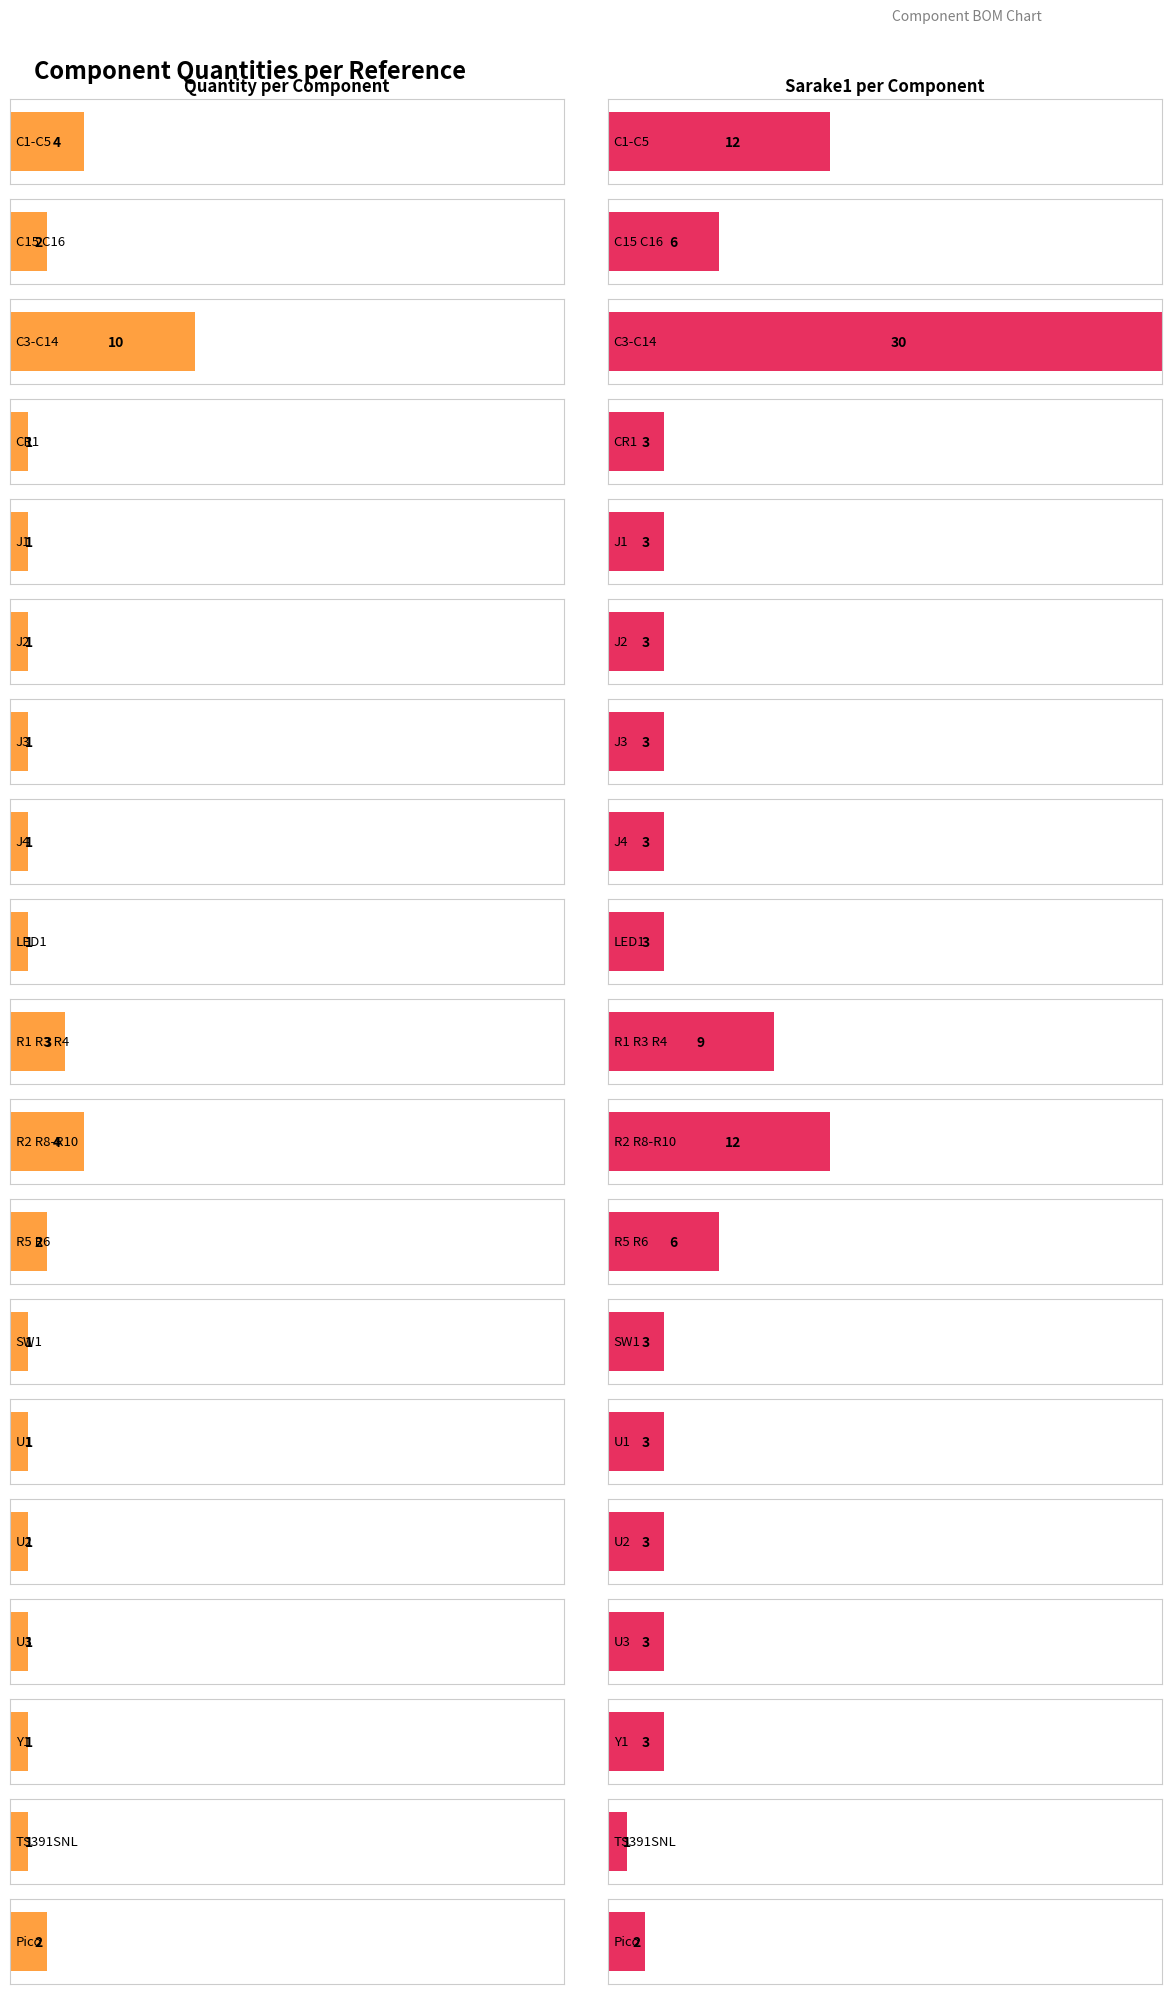

What is the label of the 8th bar from the right?

R5 R6